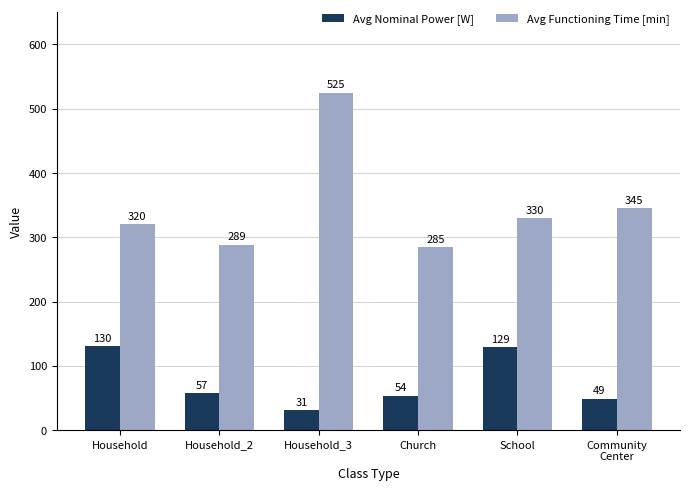

At Household_2, list the series in order from largest to smallest.

Avg Functioning Time [min], Avg Nominal Power [W]